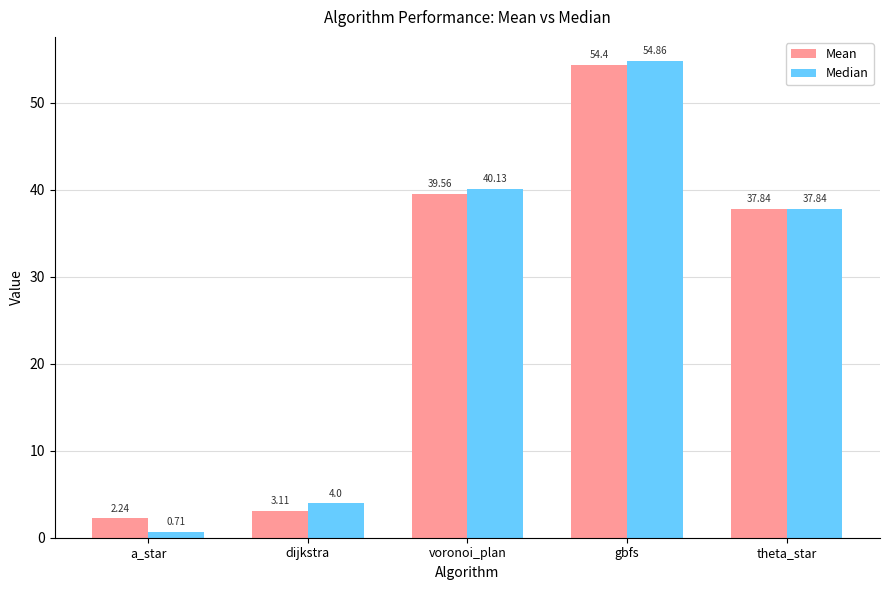

The value of Mean at voronoi_plan is 39.6. True or false?

True